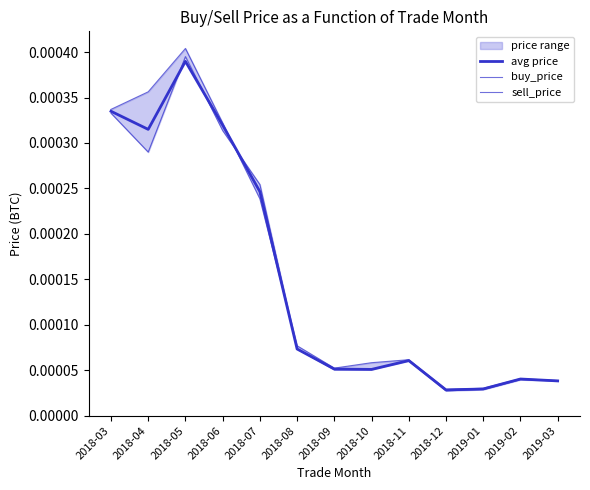

At 2018-11, list the series in order from smallest to largest.

sell_price, avg price, buy_price